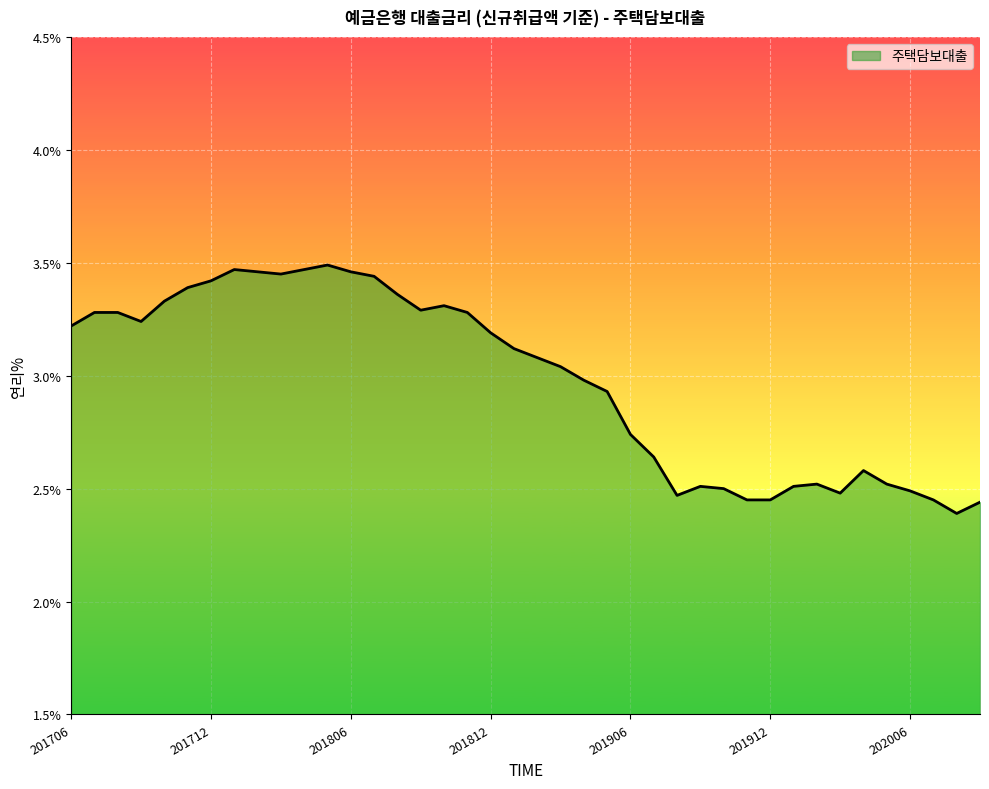

What is the difference between the maximum and minimum values?

1.1